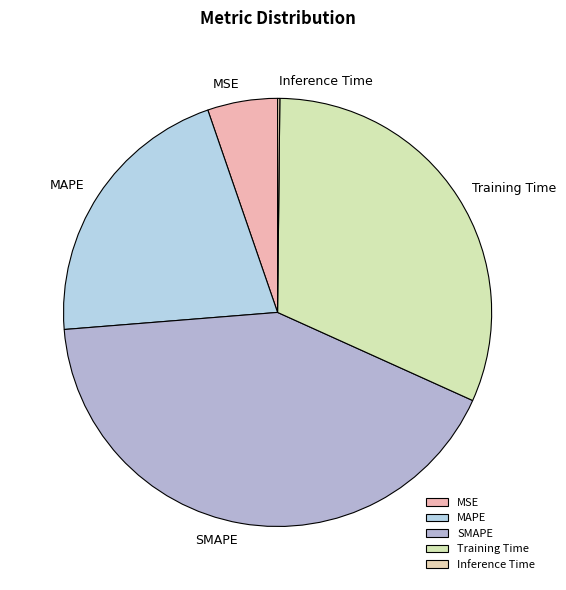

Do SMAPE and Training Time together represent more than half of the pie?

Yes